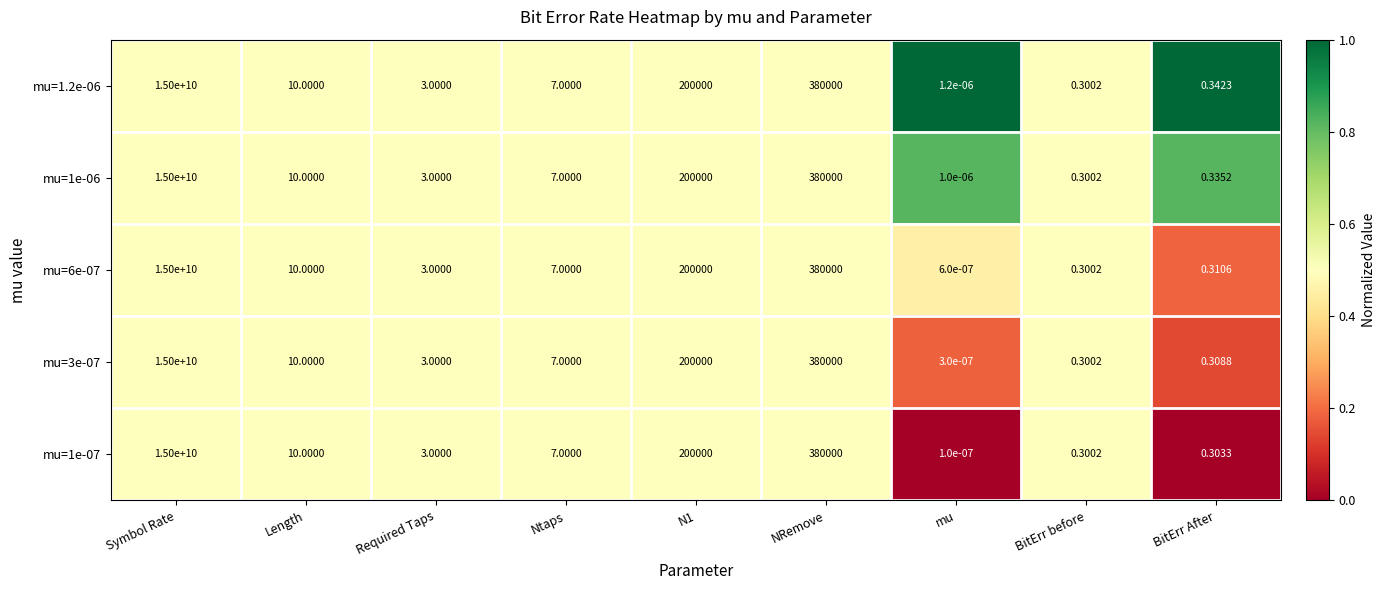

How many distinct data groups are displayed?

5